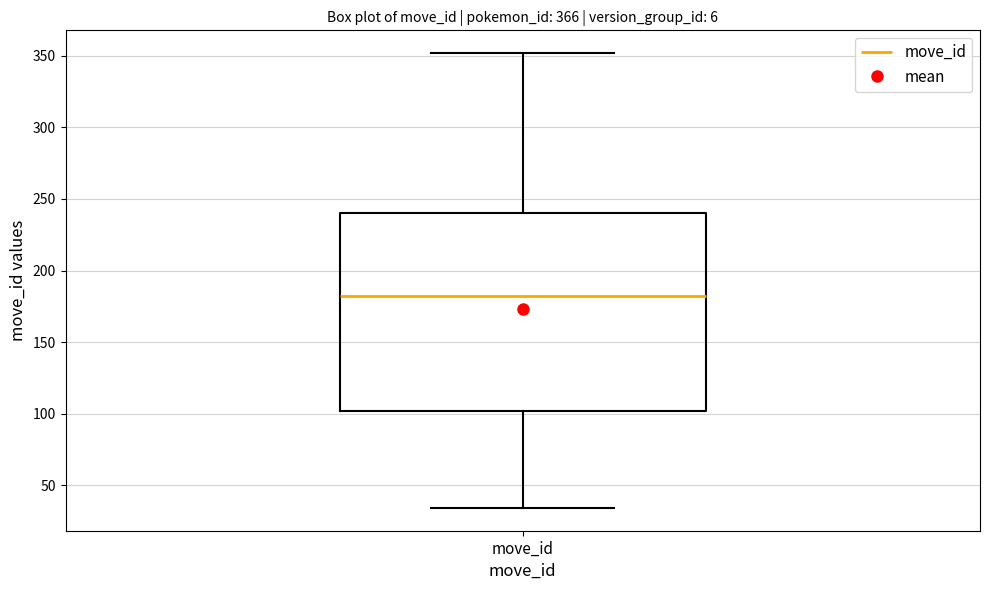

Read this box plot against the y-axis: the position of the median line, the range covered by the box, and the ends of both whiskers. The values are not printed on the chart, so give them approximately, as read against the axis.

median 180, box 100 to 240, whiskers 35 to 350